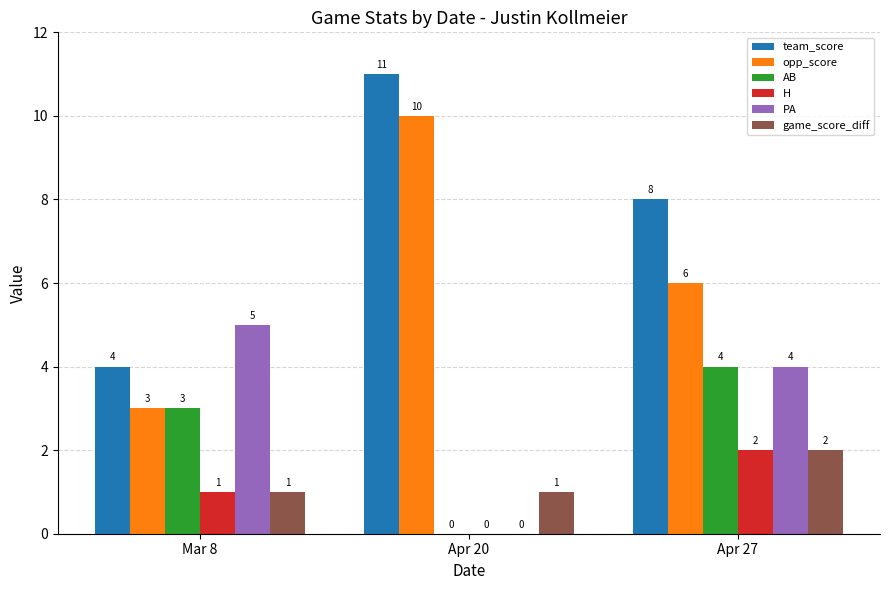

True or false: team_score has a value of 4 at Mar 8.

True